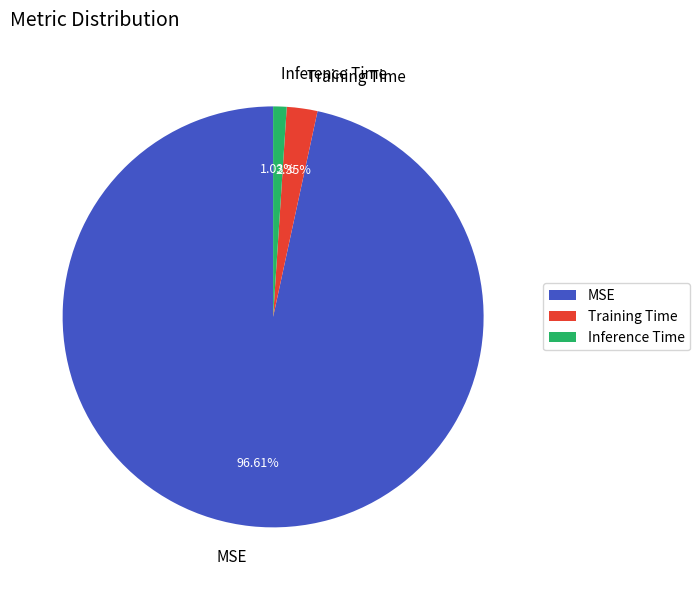

How many segments does this pie chart have?

3